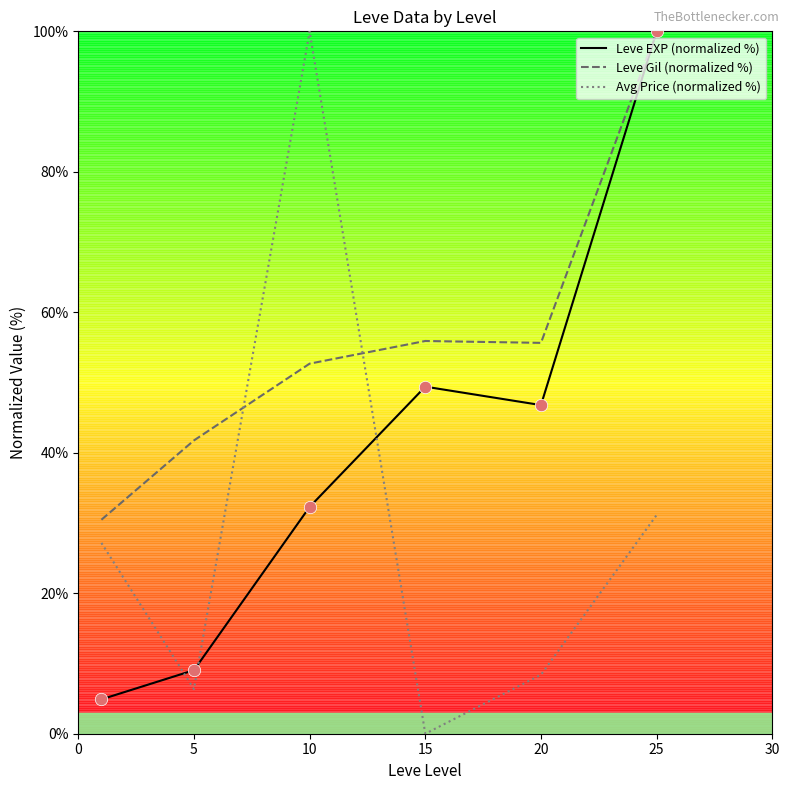

Is the value of Leve EXP (normalized %) at 10 greater than the value of Leve Gil (normalized %) at 5?

No